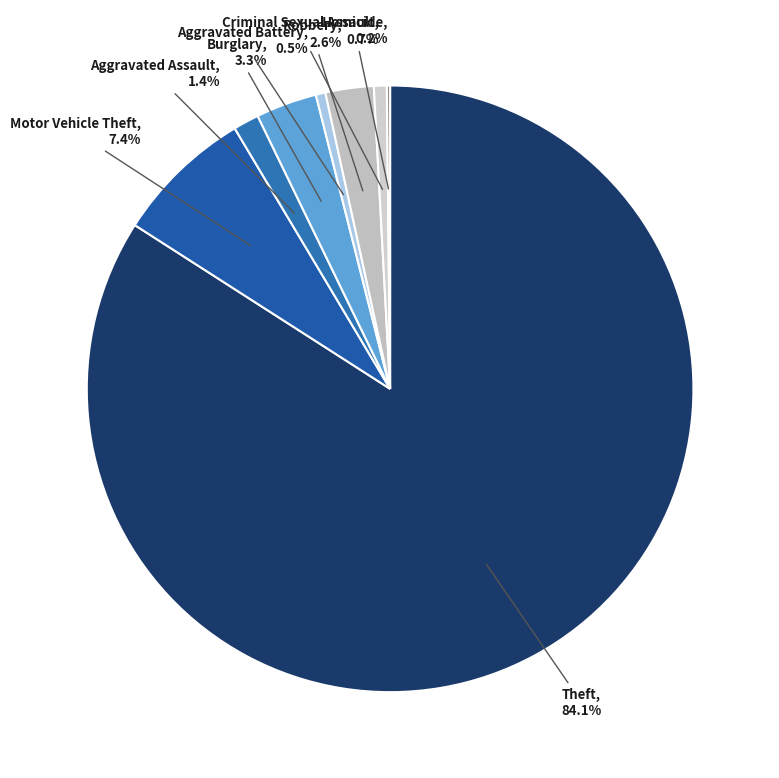

Do Aggravated Assault and Burglary together represent more than half of the pie?

No